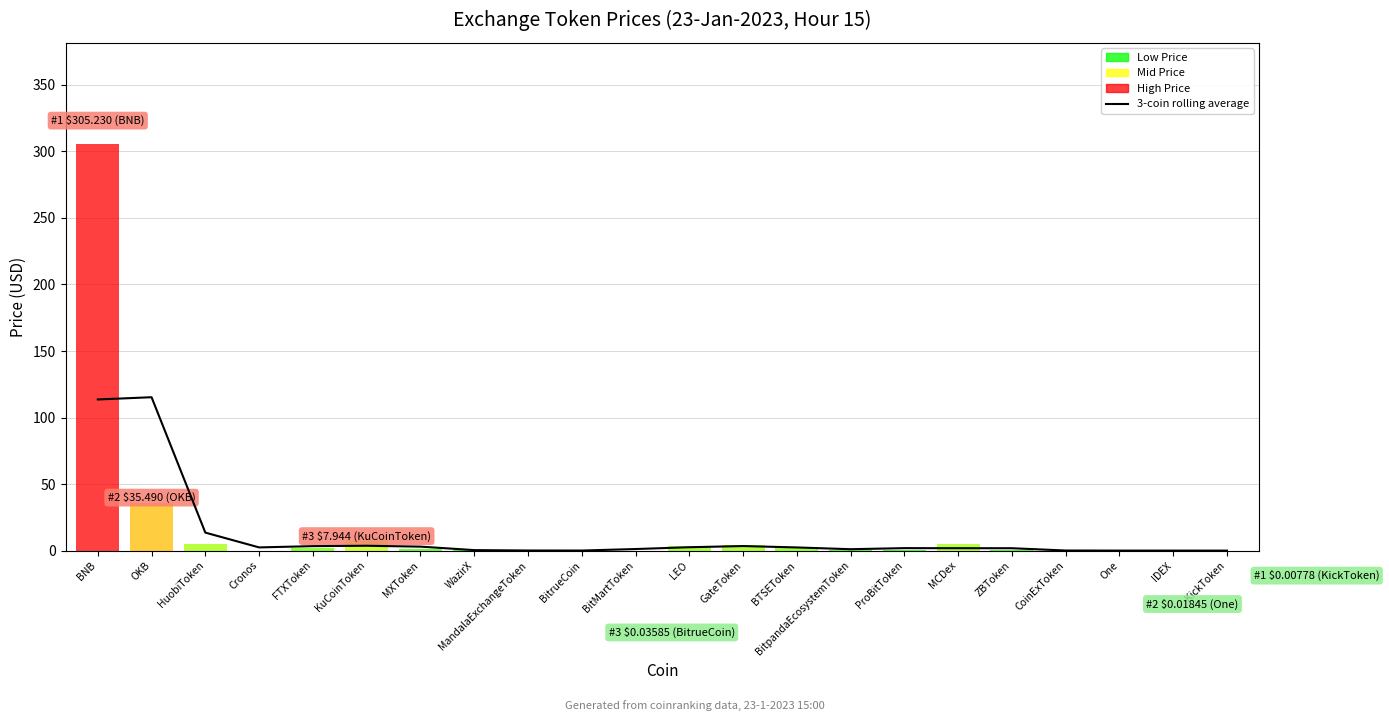

How many points are lower than both their immediate neighbors (excluding endpoints)?

3